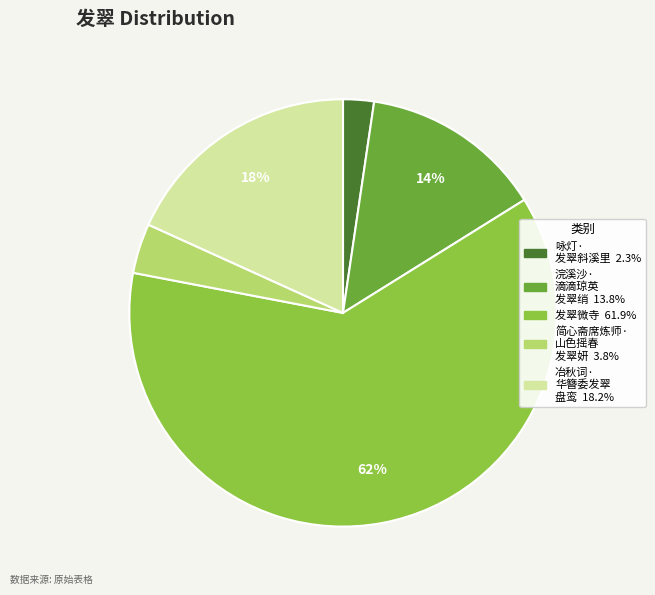

To the nearest percent, what is the average slice percentage?

20%